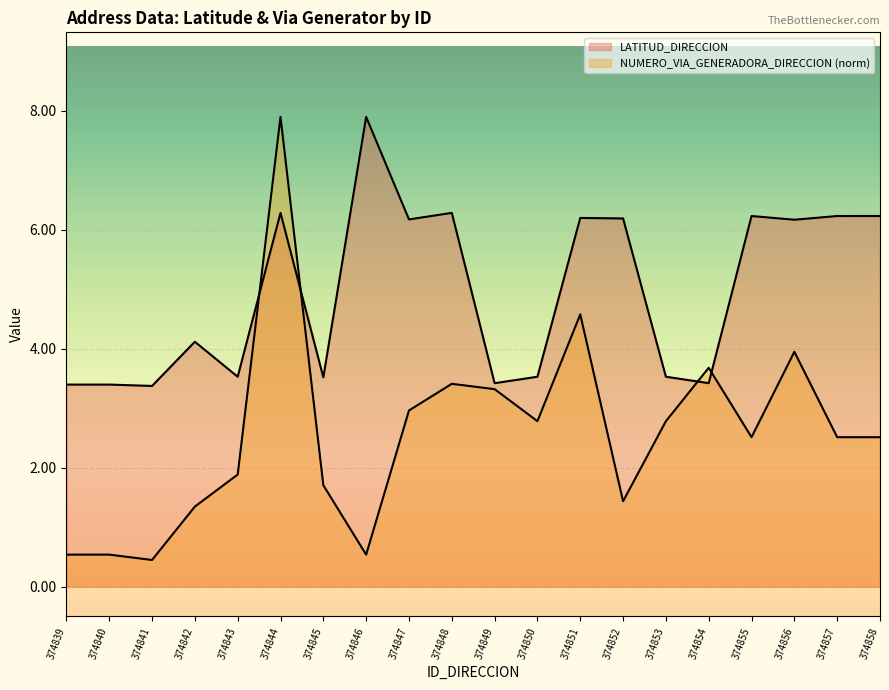

Between 374851 and 374850, which is larger?

374851